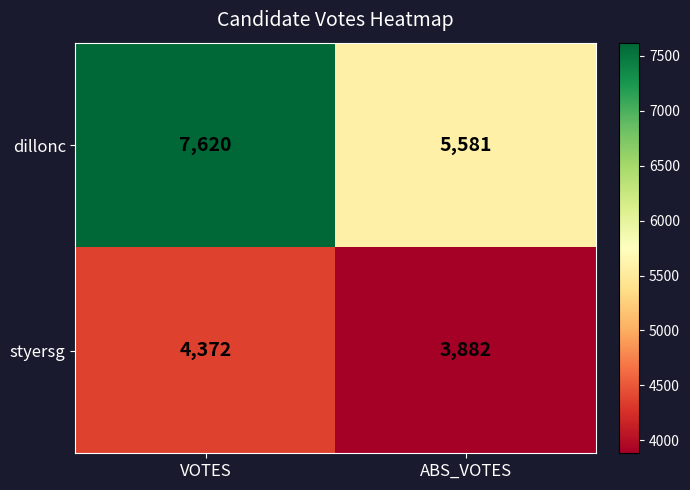

How many categories are shown in the chart?

2